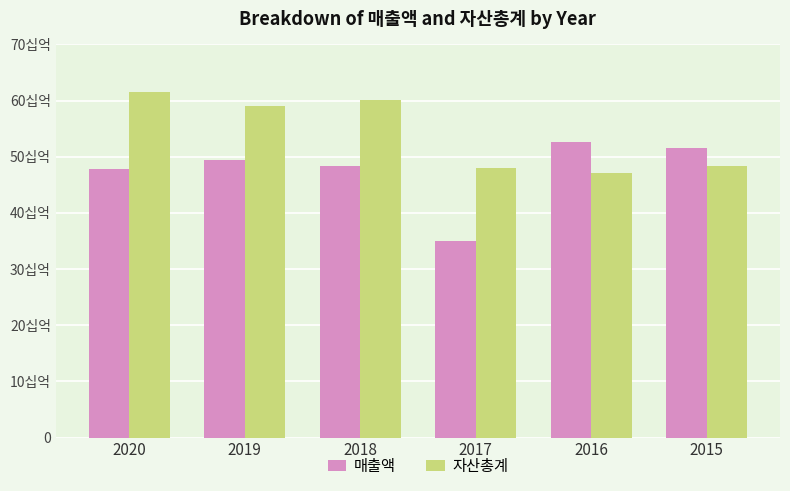

Does the chart contain stacked bars?

No